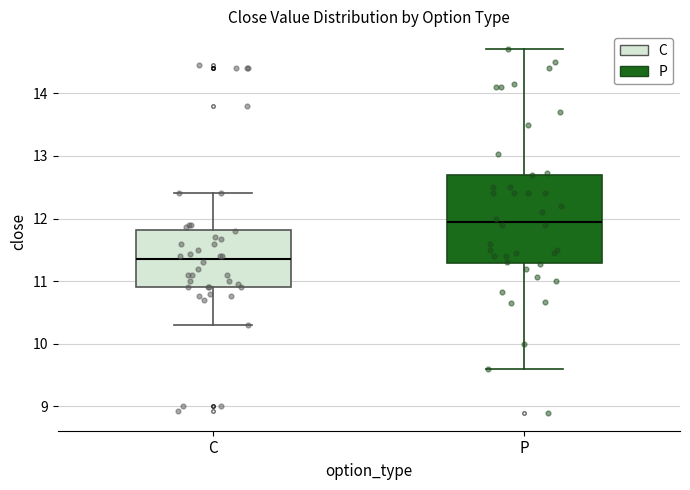

Which box's median line is the highest?

P